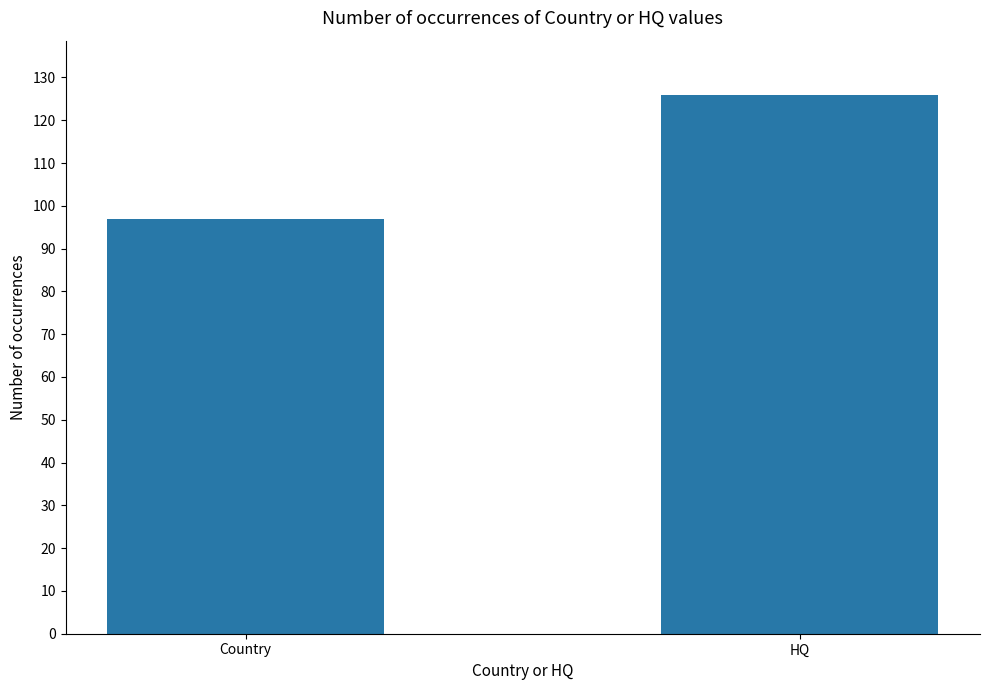

Are the bars grouped side by side (vs. stacked)?

No